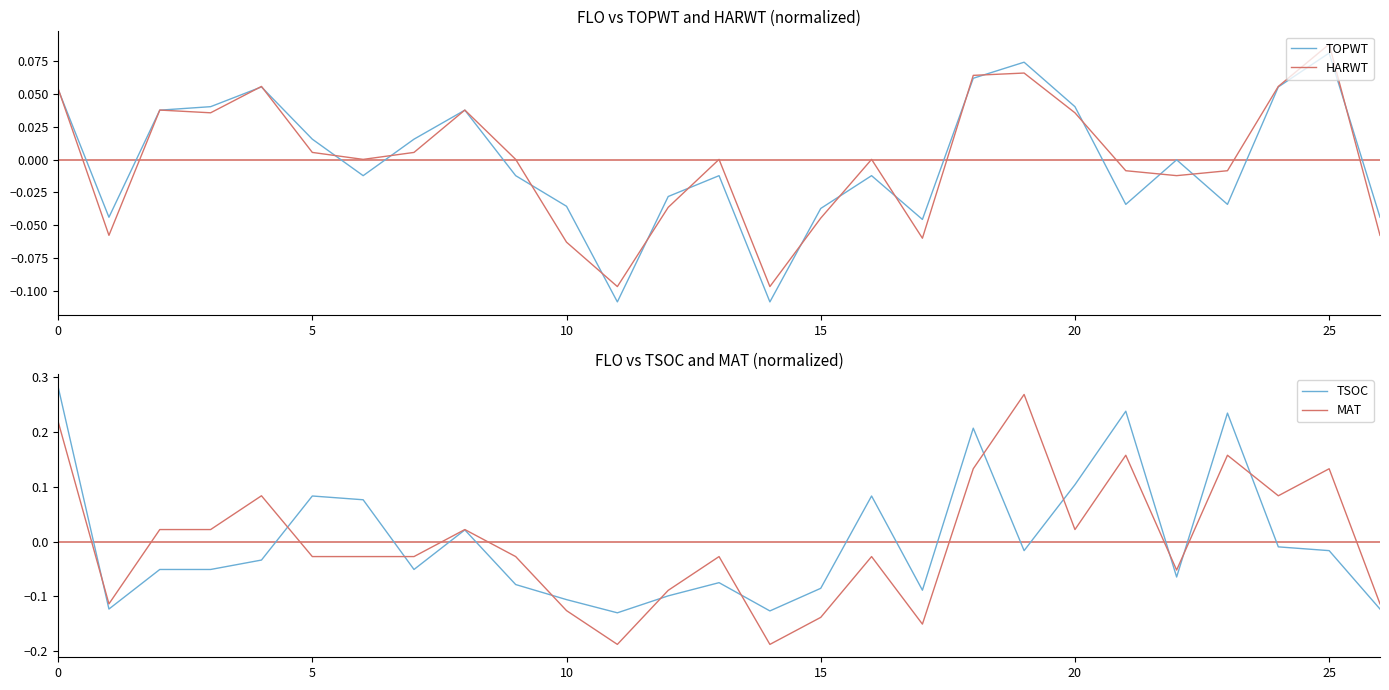

At which label does TOPWT reach its peak?

25